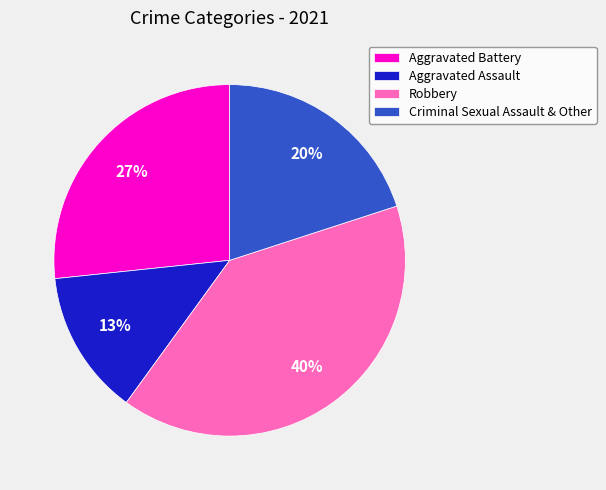

Is it true that Aggravated Assault is 13% of the pie?

True